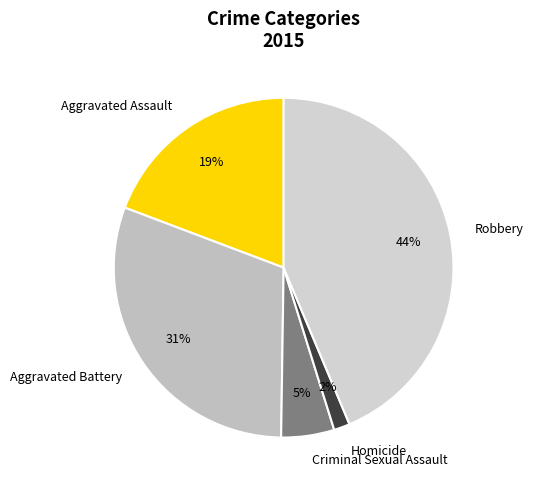

Between Aggravated Assault and Criminal Sexual Assault, which is larger?

Aggravated Assault